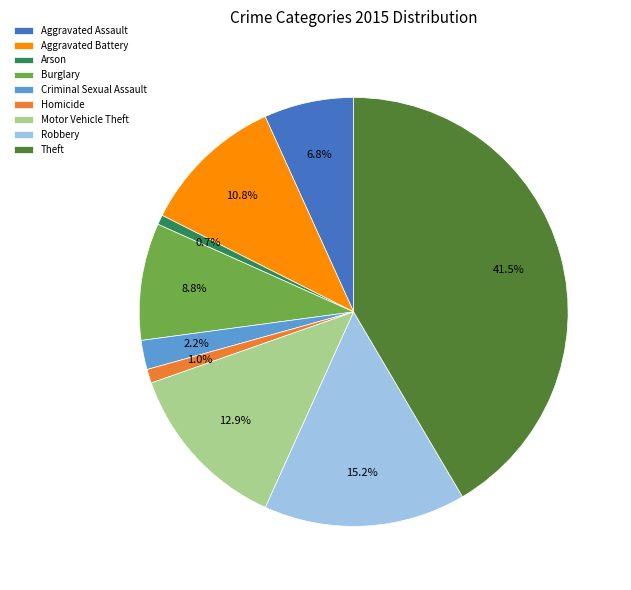

Which has a higher value, Robbery or Homicide?

Robbery